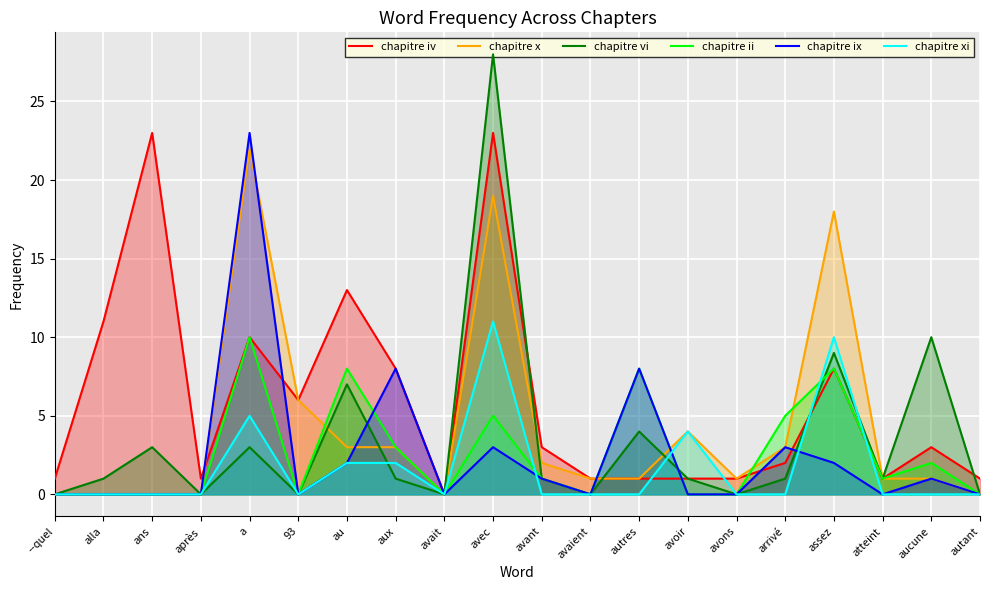

What is the total value across all series at aux?

25